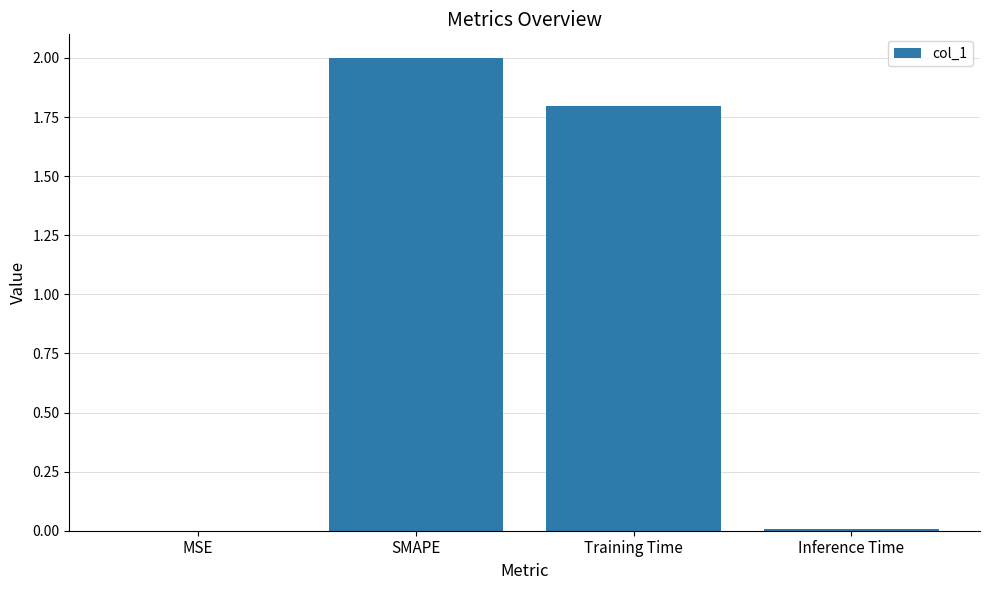

True or false: the data shows 2.7 at SMAPE.

False